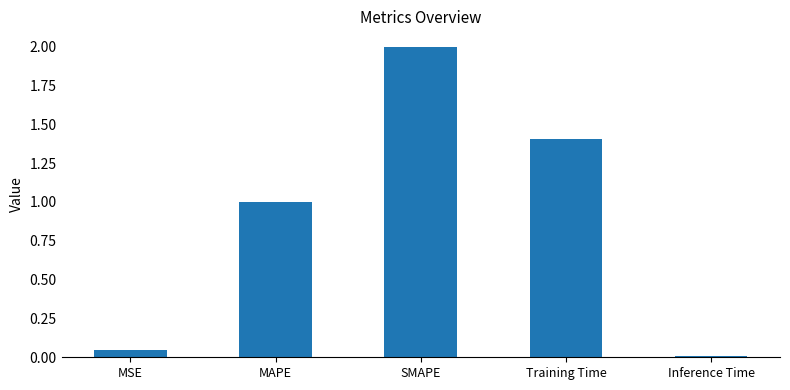

Which label corresponds to the smallest value in the chart?

Inference Time